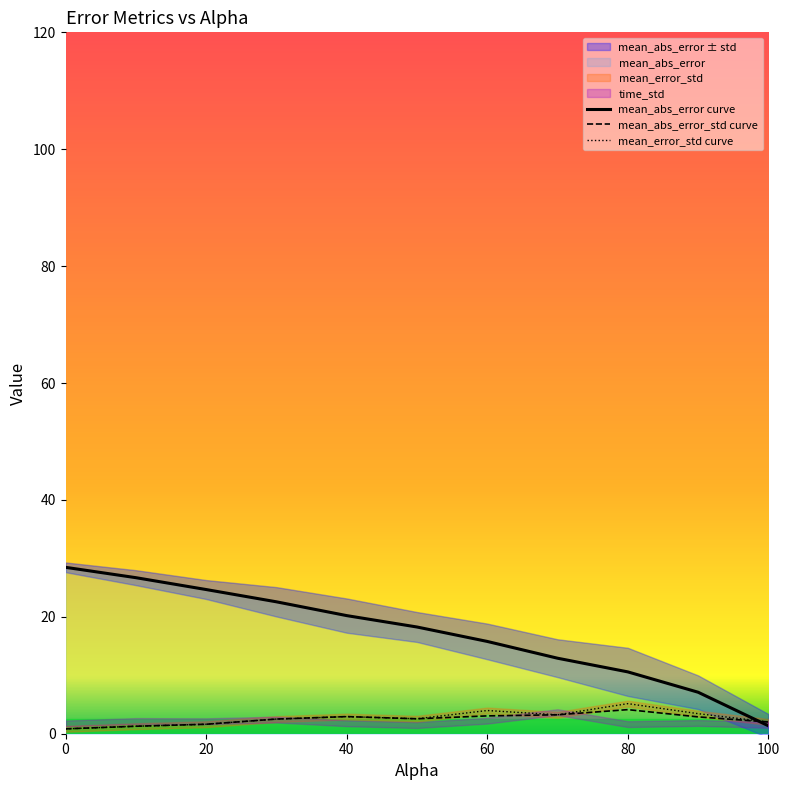

The mean_abs_error_std curve series shows 2.9 at 40. True or false?

True